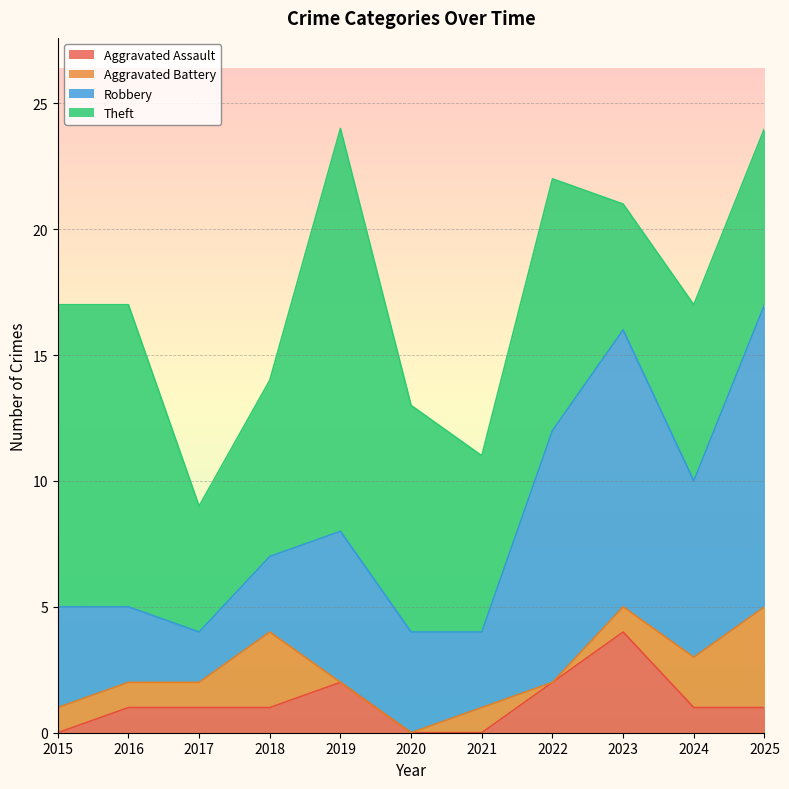

Which has a higher value, 2016 or 2020?

2016